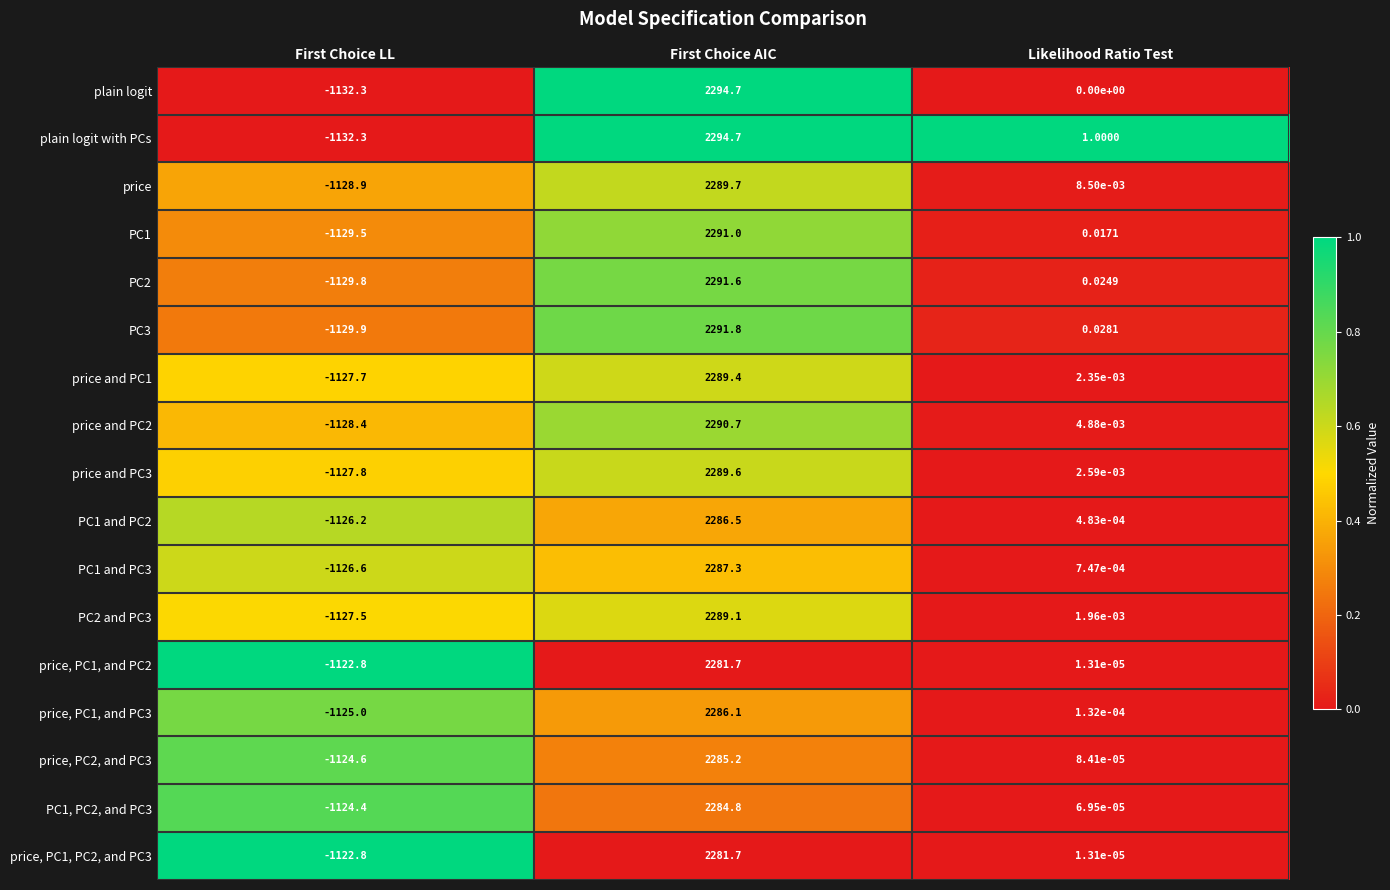

Count the number of data series in this chart.

17